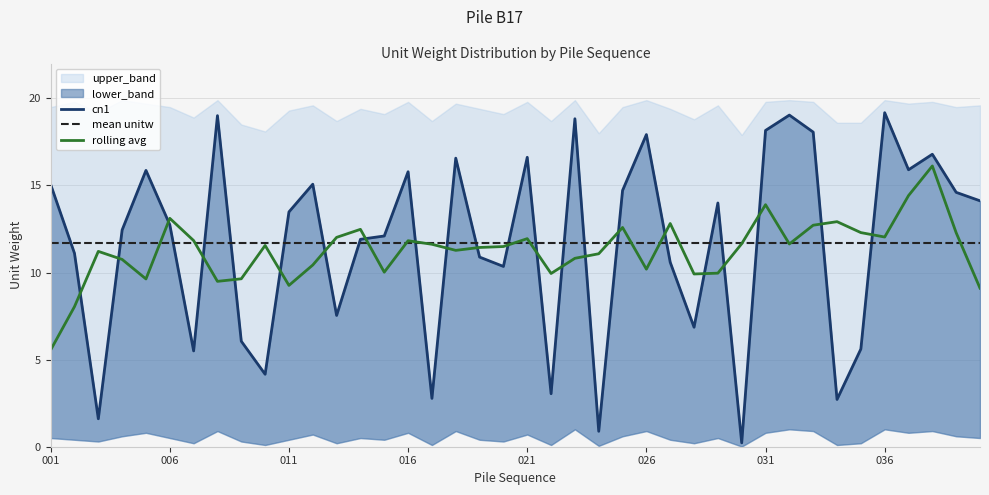

The mean unitw series shows 11.7 at 016. True or false?

True